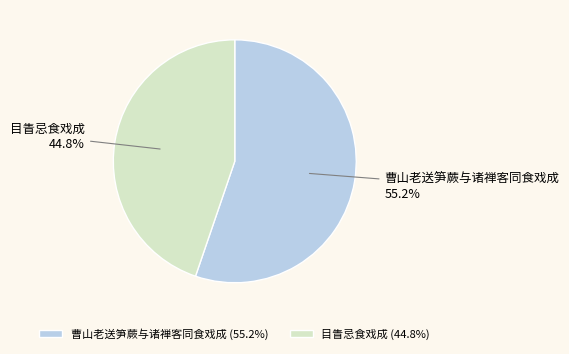

What percentage is NOT represented by 曹山老送笋蕨与诸禅客同食戏成?

44.8%